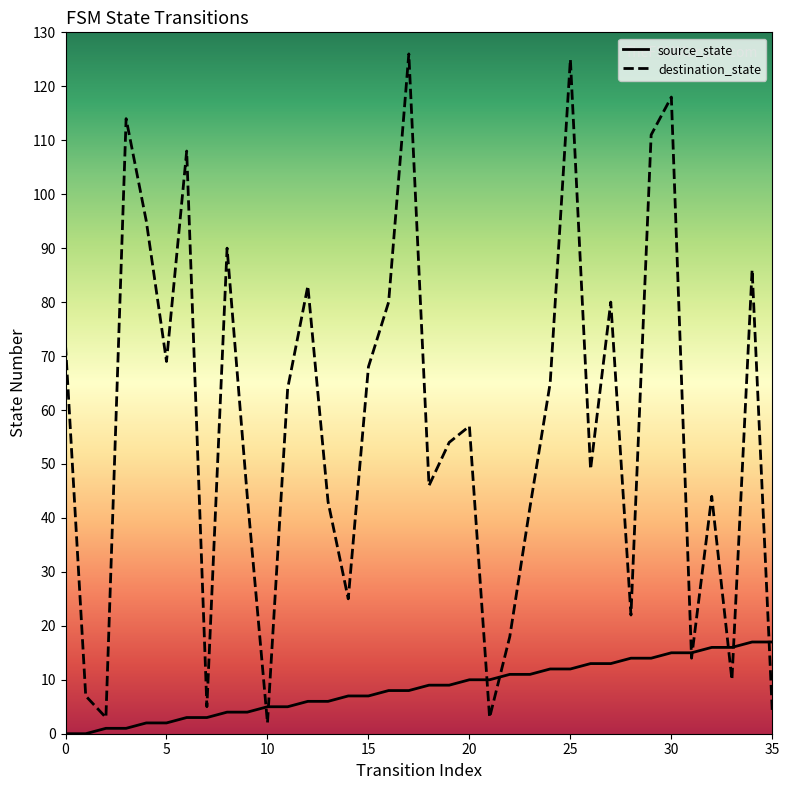

True or false: source_state and destination_state cross at least once.

True